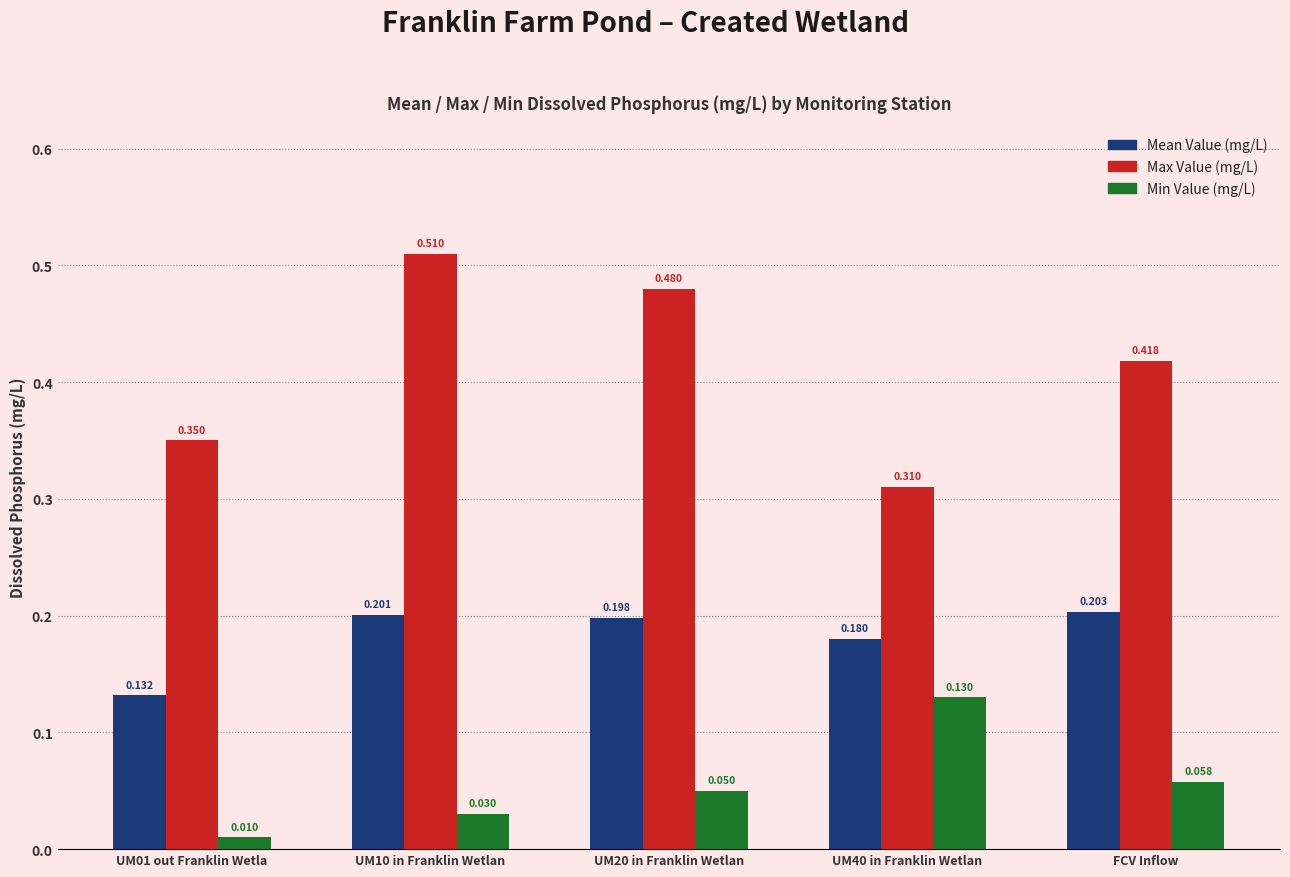

Which series has the largest range (max minus min)?

Max Value (mg/L)